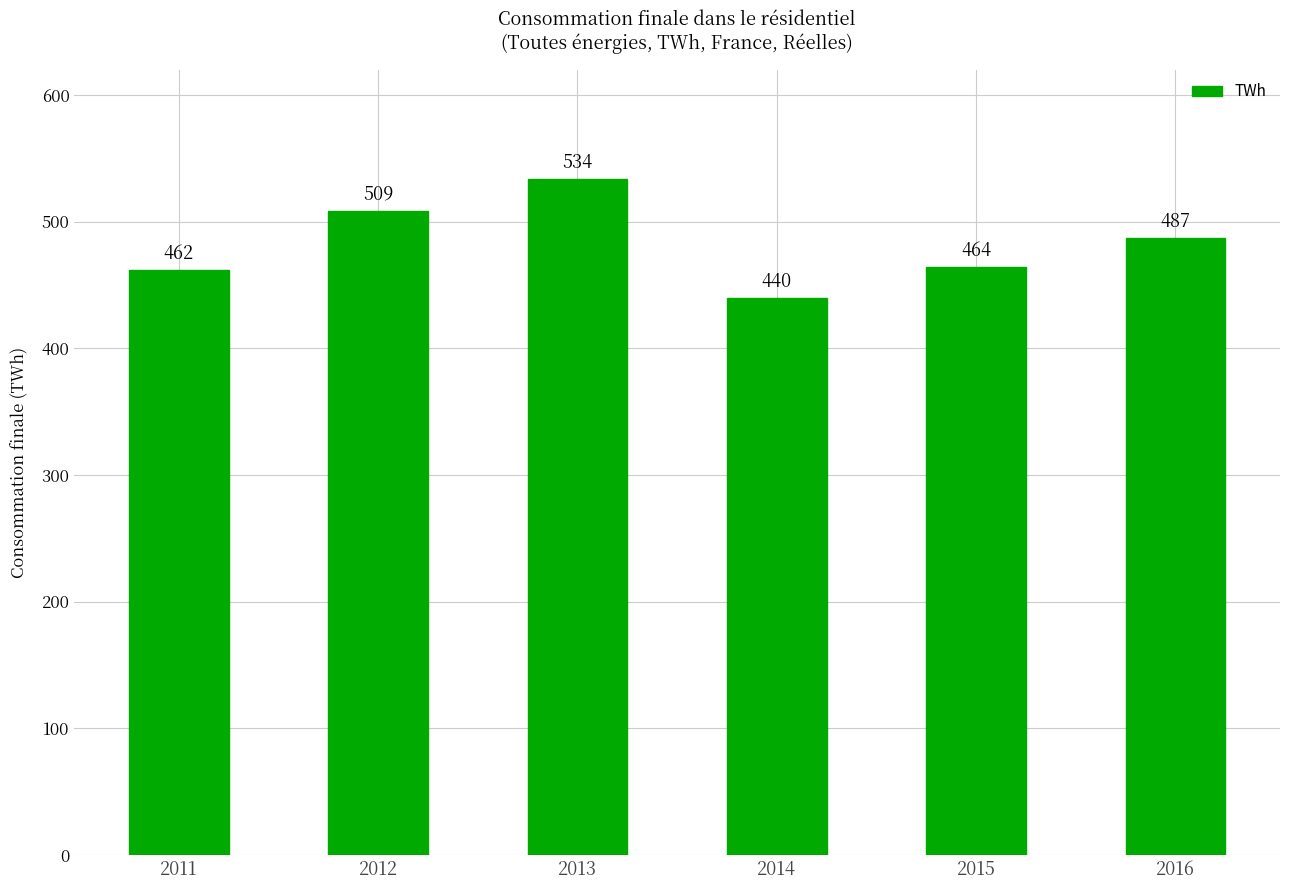

What is the difference between the values at 2015 and 2016?

22.5